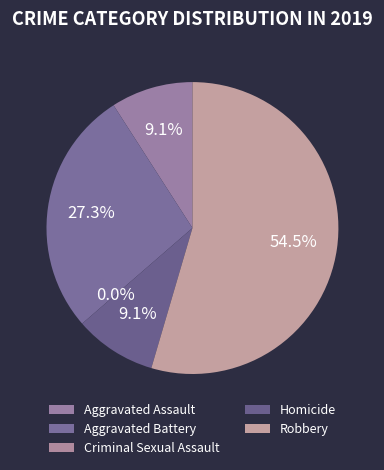

Does any single category account for the majority?

Yes